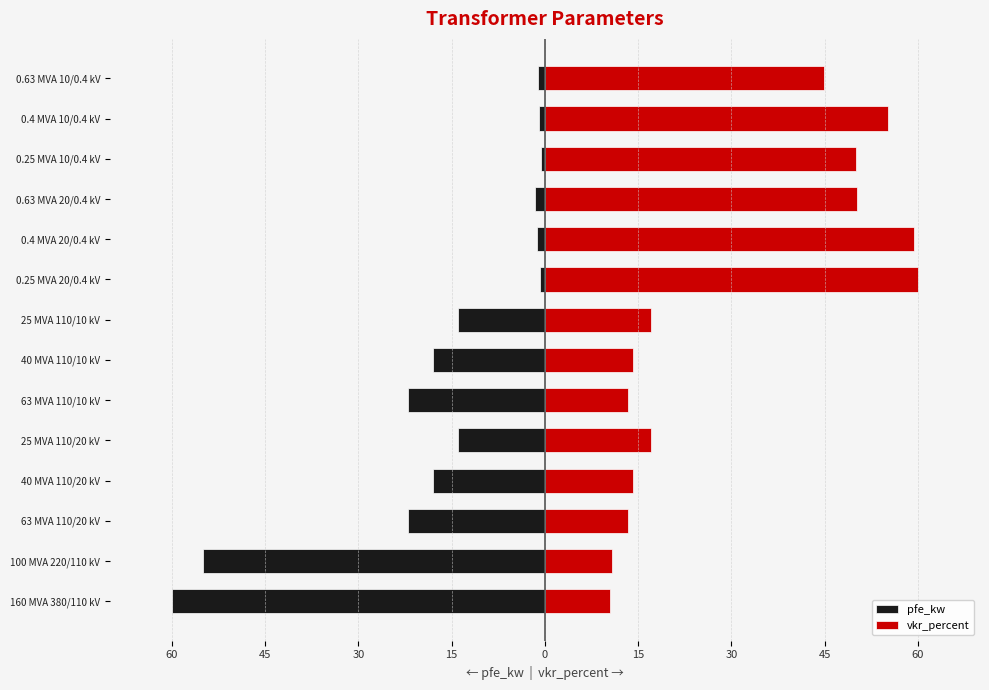

Rank the series by their maximum value, from highest to lowest.

vkr_percent, pfe_kw